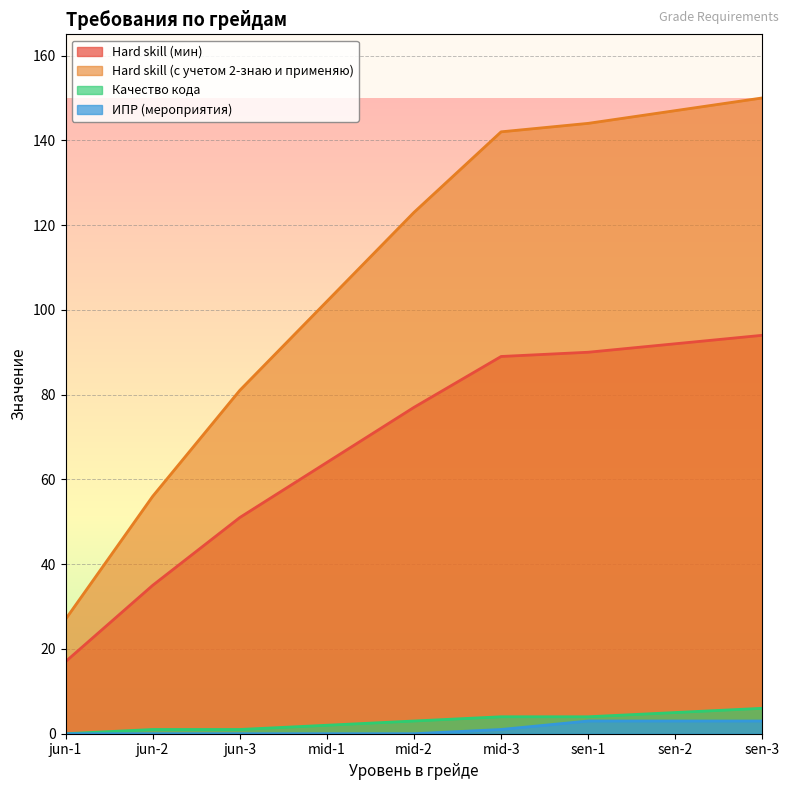

Reading left to right, extract all data points from this chart.

Hard skill (мин): 17	35	51	64	77	89	90	92	94
Hard skill (с учетом 2-знаю и применяю): 27	56	81	102	123	142	144	147	150
Качество кода: 0	1	1	2	3	4	4	5	6
ИПР (мероприятия): 0	0	0	0	0	1	3	3	3